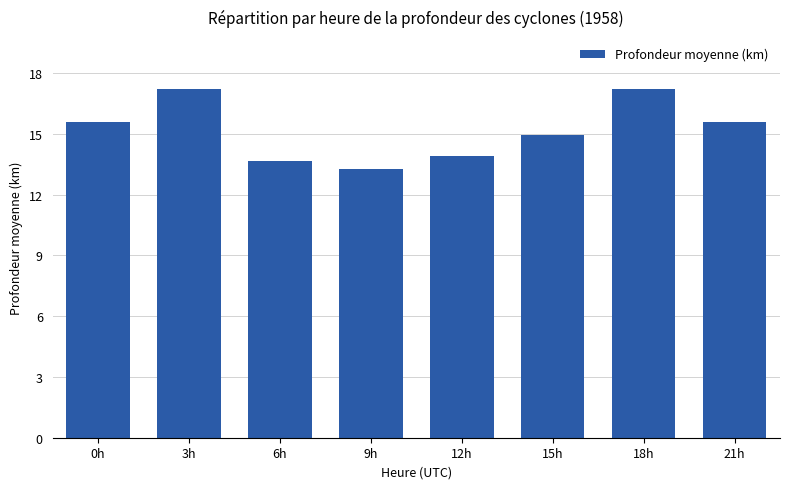

Reading left to right, list all the values displayed in this chart.

15.6	17.2	13.7	13.3	13.9	14.9	17.2	15.6